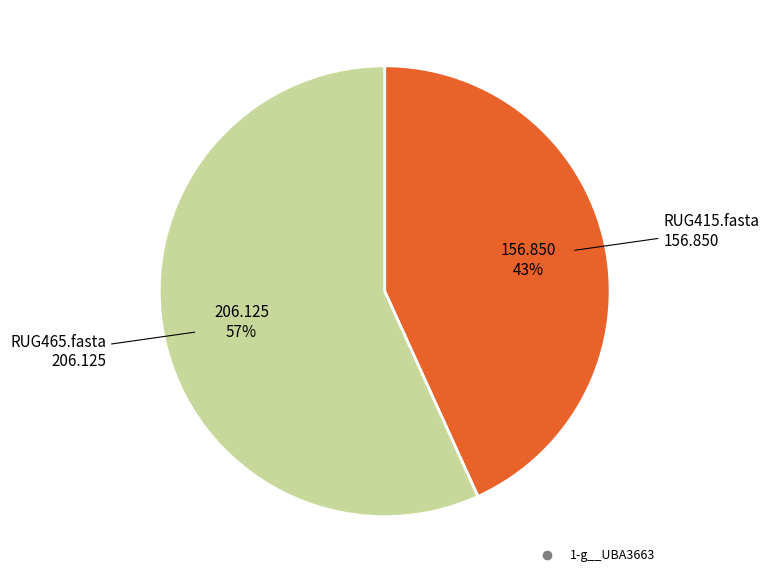

To the nearest percent, what is the difference between the largest and smallest slice percentages?

14%